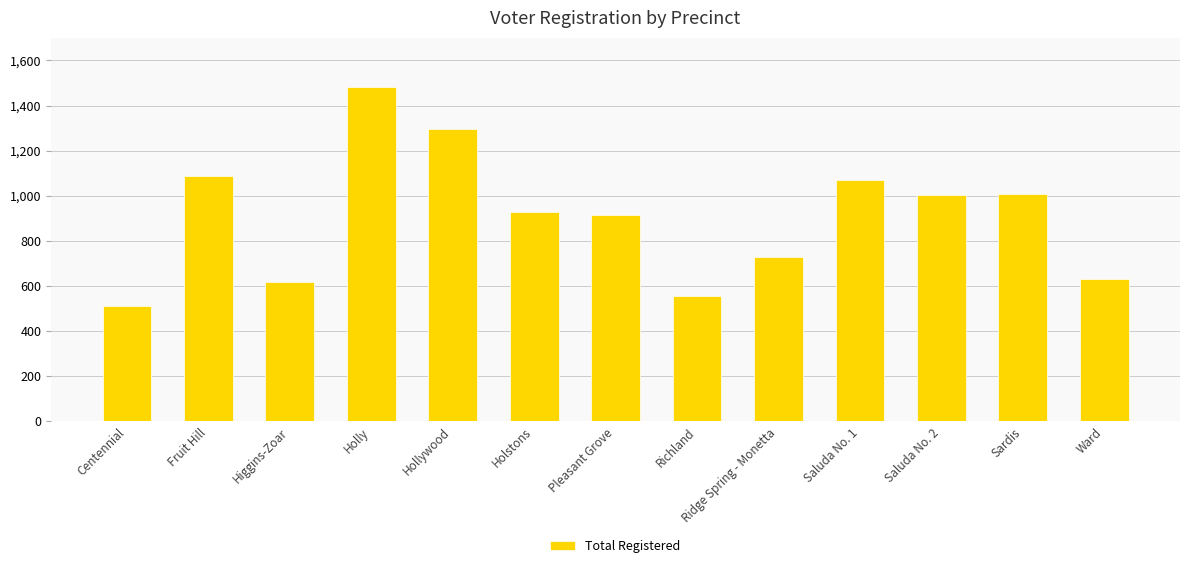

What is the value of the 1st bar from the left?

513